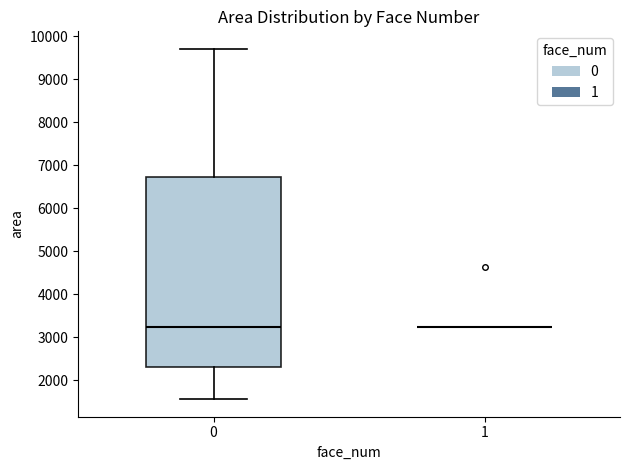

Which box is the tallest, from its lower edge to its upper edge?

0